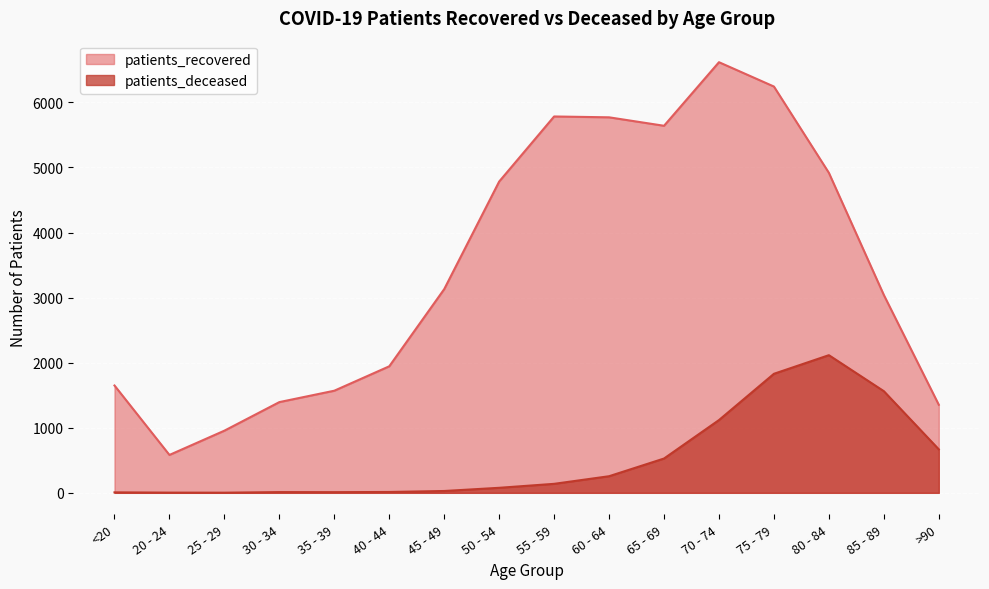

True or false: patients_deceased has more than 1 interior local peaks.

True